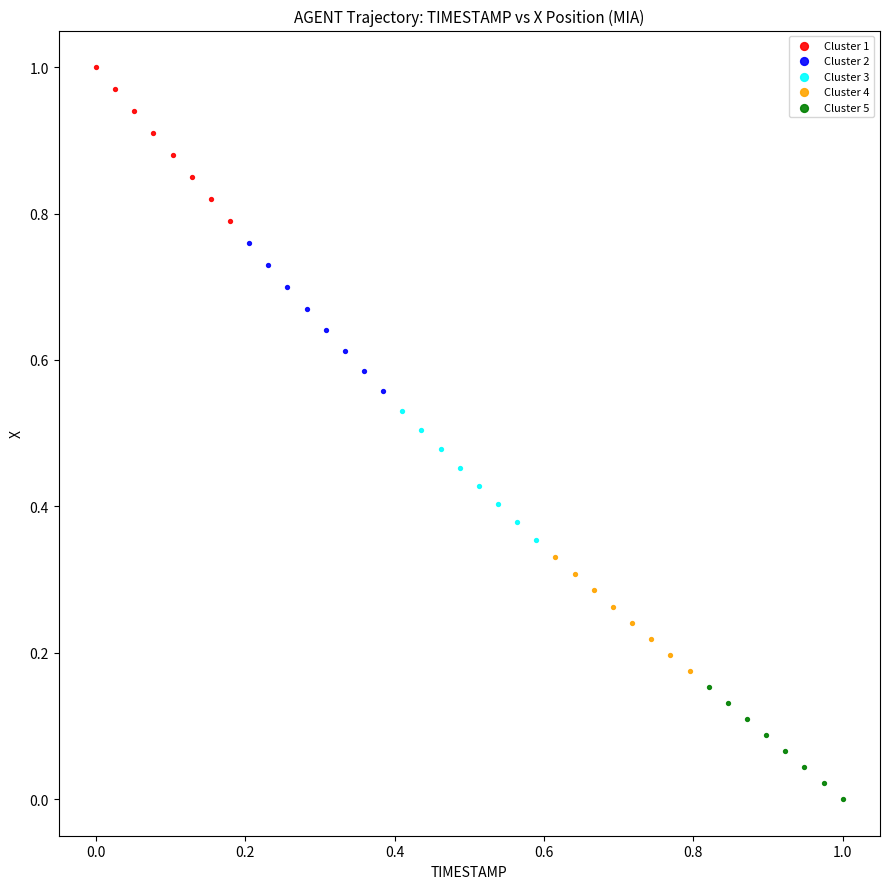

Which series has the largest Y range (max minus min)?

Cluster 1